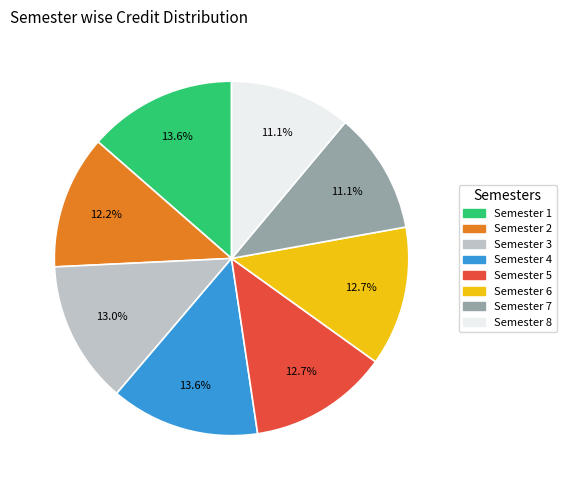

Is it true that Semester 4 is 14% of the pie?

True